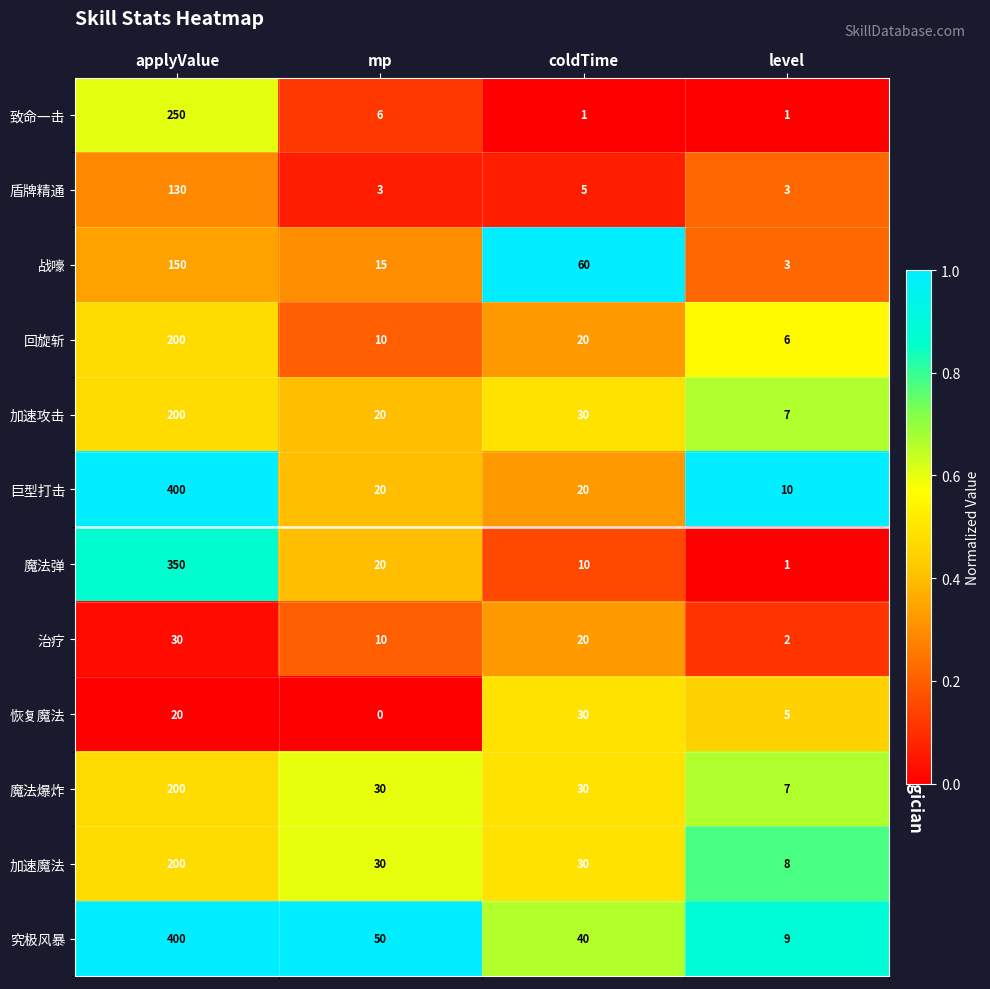

How many data points does each series have?

4